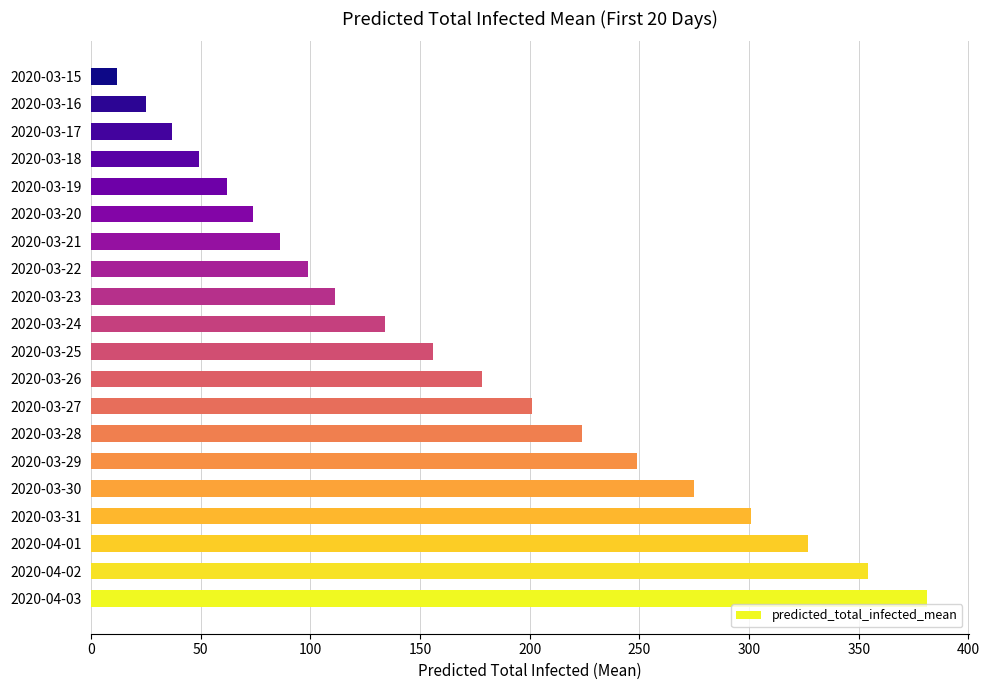

Are the bars horizontal?

Yes